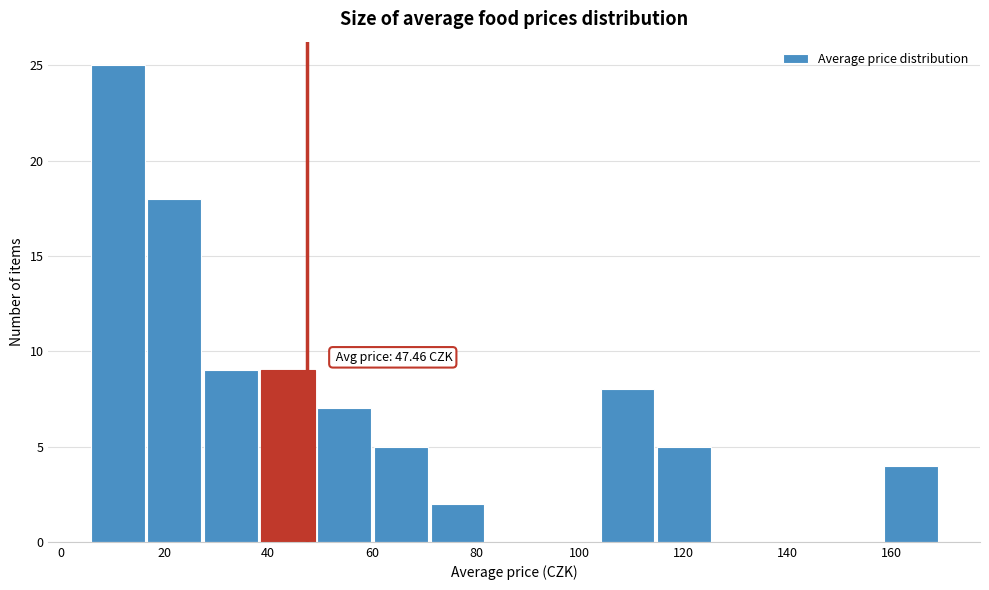

Over which range of the x-axis is the bar tallest?

6 to 16